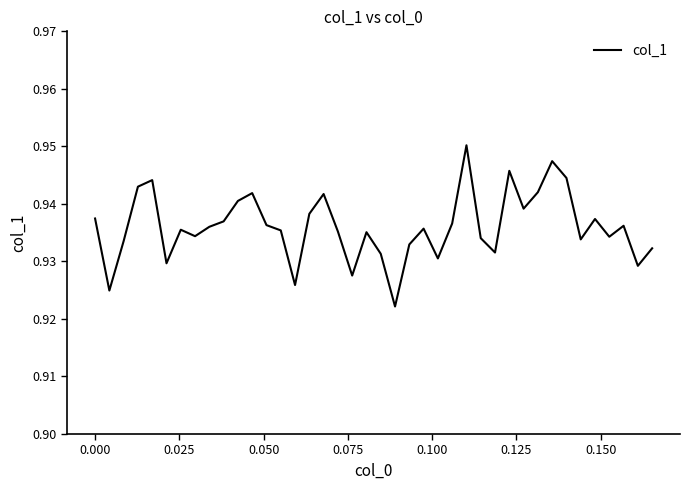

How many lines are shown in the chart?

1